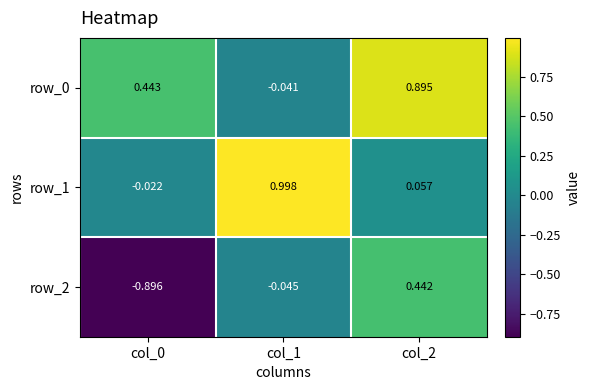

Where does the row_1 series first go above 0?

col_1